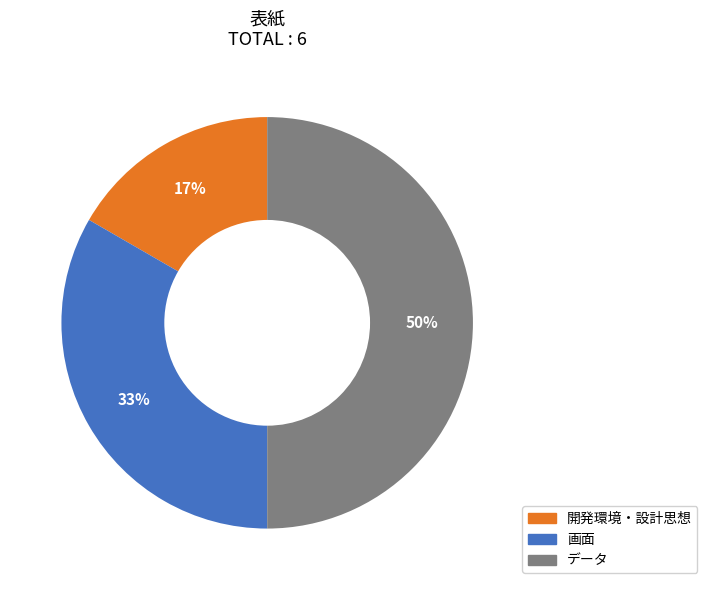

Do 開発環境・設計思想 and データ together represent more than half of the pie?

Yes